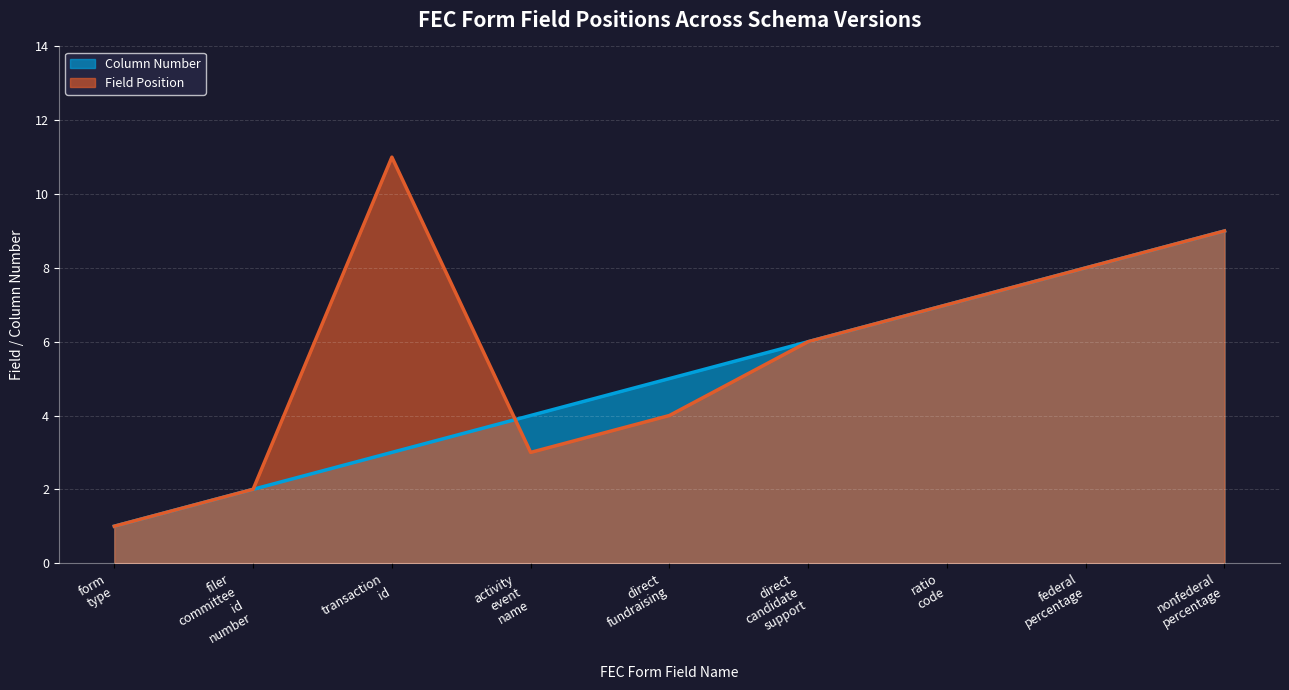

How many interior local peaks does the Field Position series have?

1